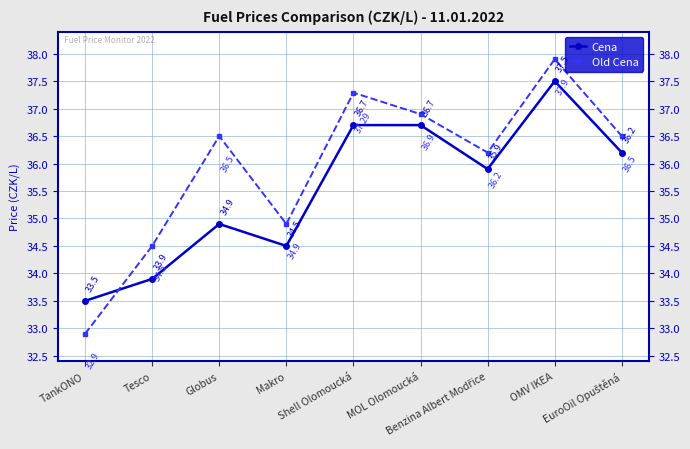

Is it true that Cena equals 36.7 at Shell Olomoucká?

True